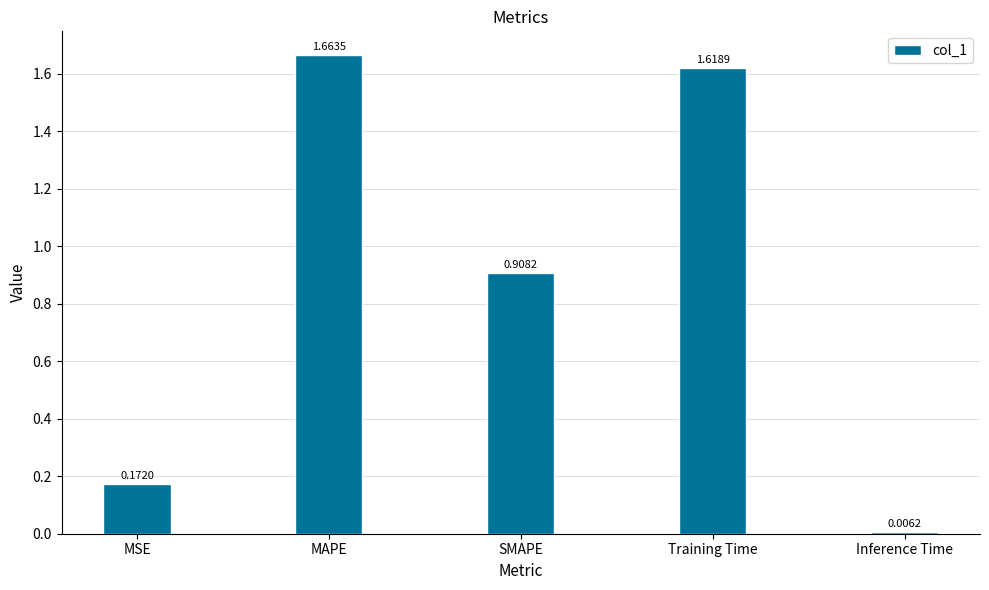

What position from the left is SMAPE?

3